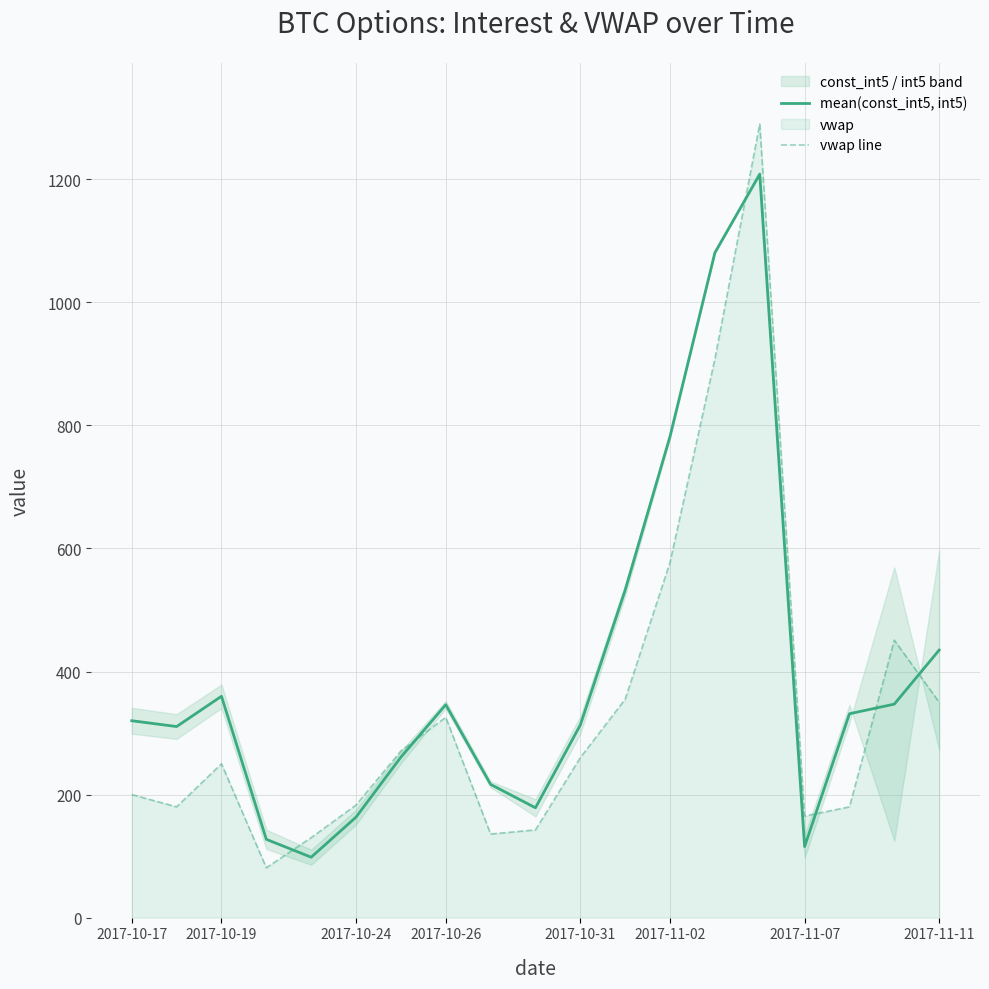

What value does the mean(const_int5, int5) series have at 2017-10-24?

163.4